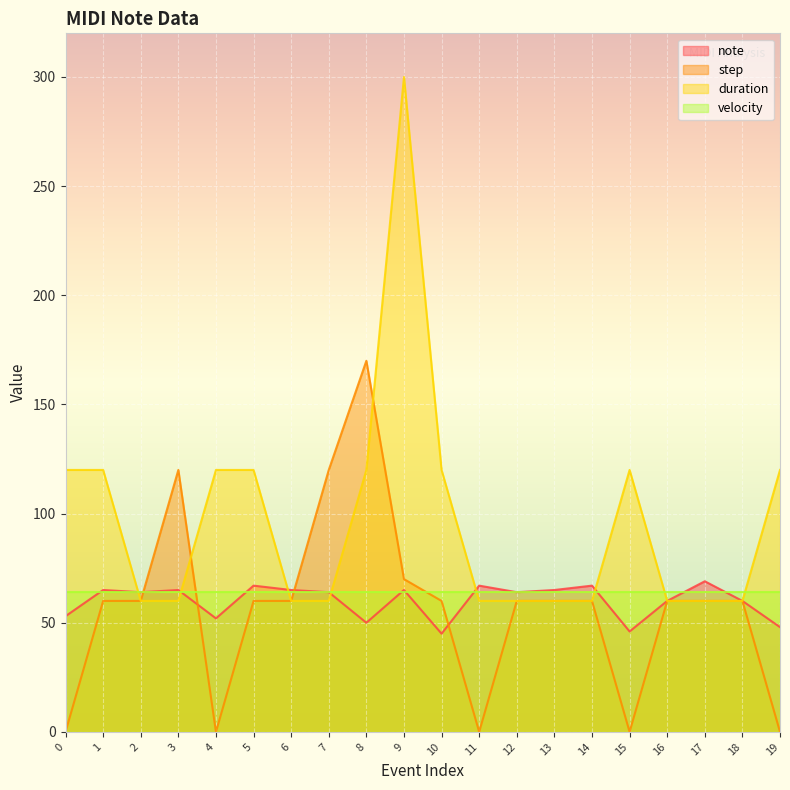

What is the value of the note point at the 4th from the left?

65